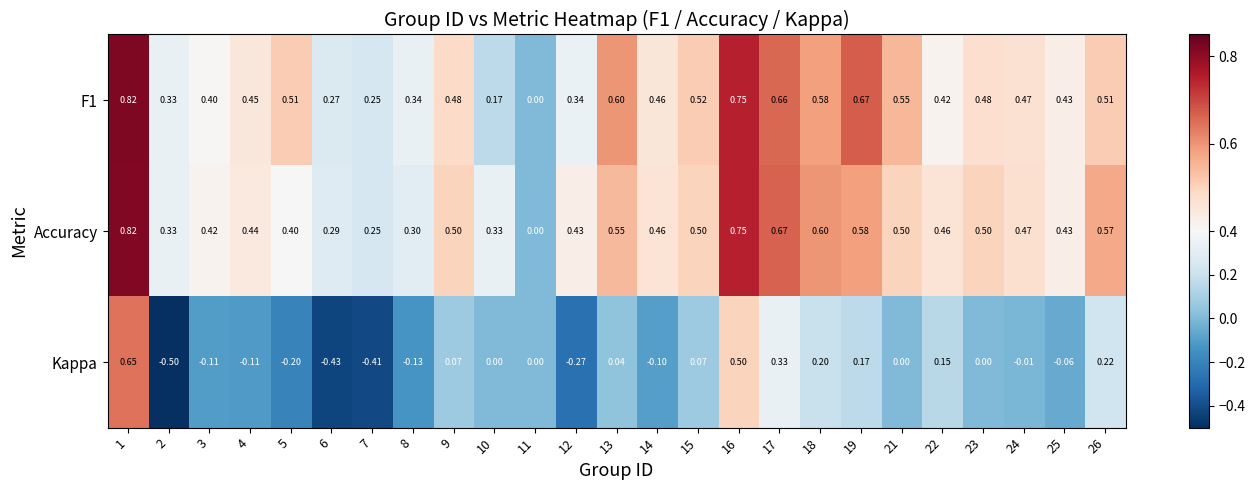

How many data points does each series have?

25